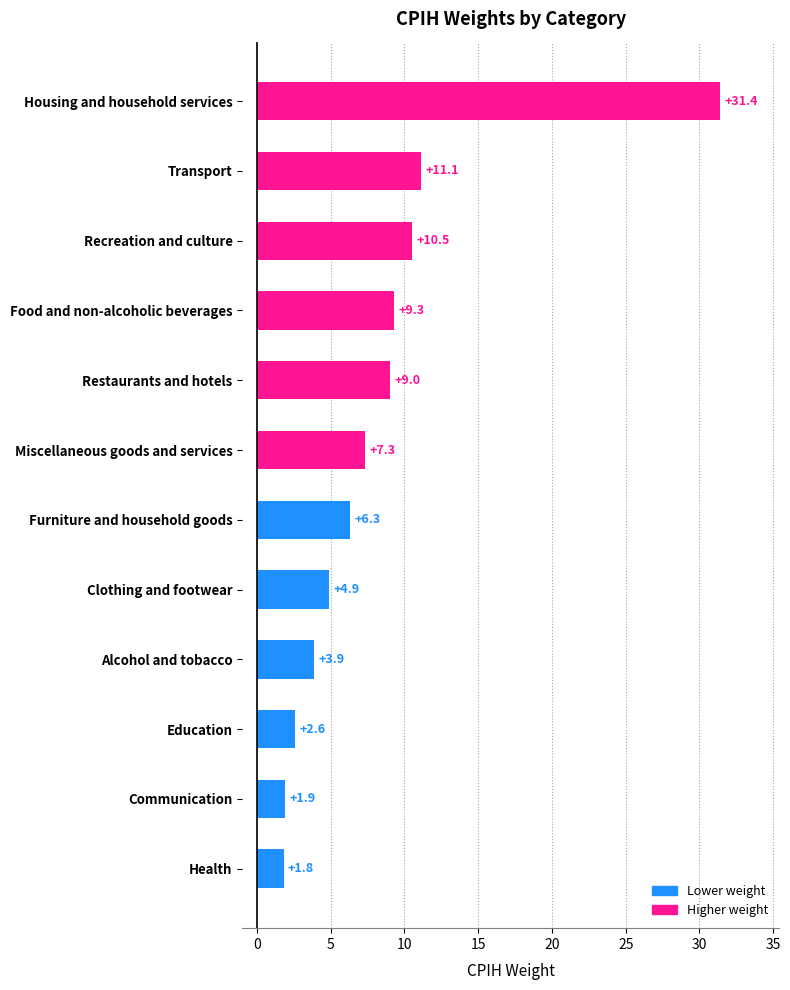

Reading bottom to top, extract all data points from this chart.

1.8	1.9	2.6	3.9	4.9	6.3	7.3	9.0	9.3	10.5	11.1	31.4